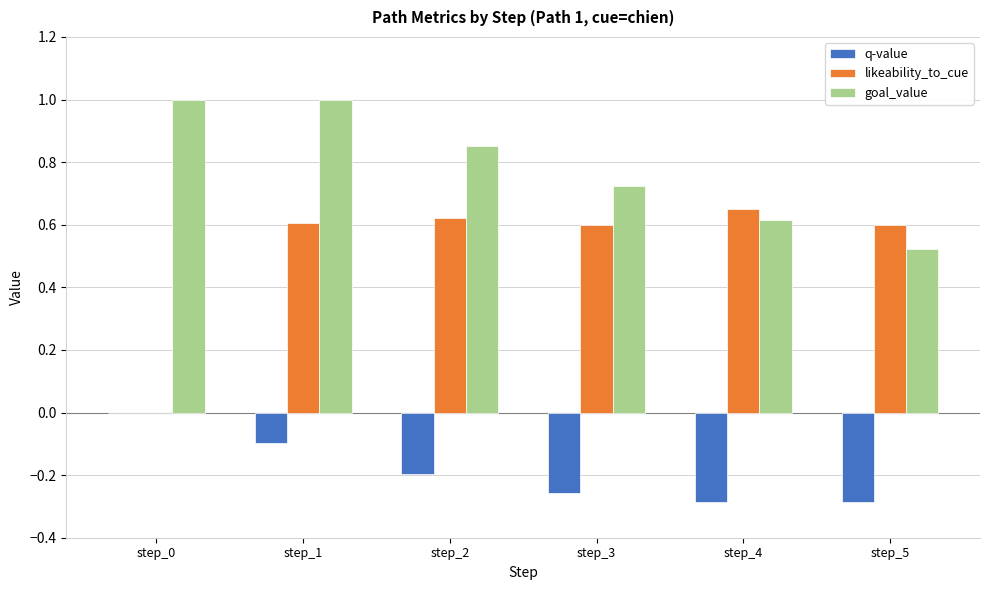

Is it true that likeability_to_cue equals -0.4 at step_0?

False